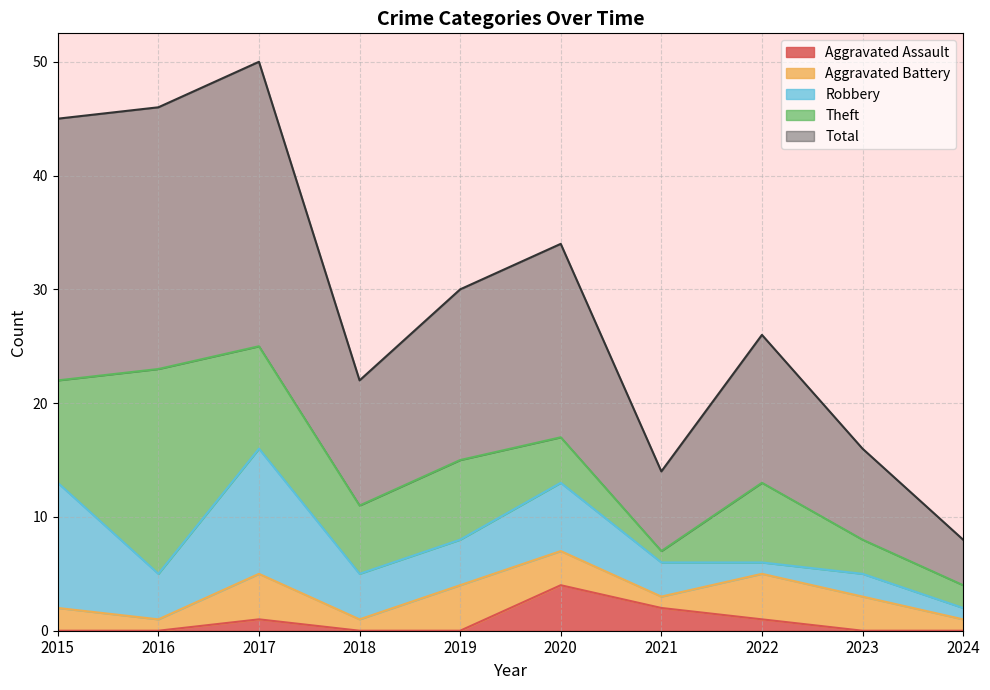

In Theft, how many points are lower than both neighbors (excluding endpoints)?

2